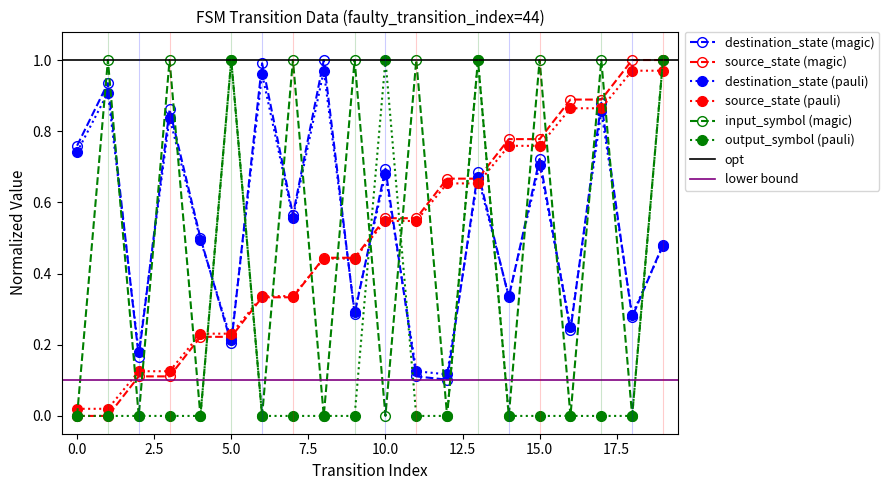

Which series has the largest range (max minus min)?

source_state